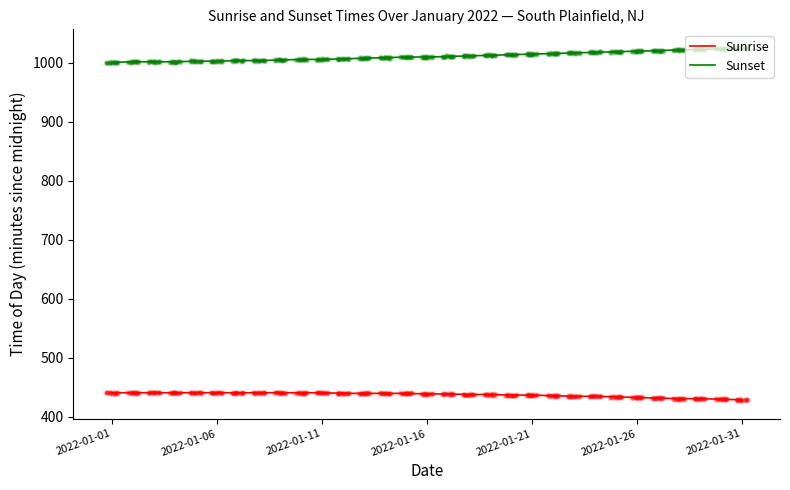

Which series reaches the minimum Y coordinate?

Sunrise